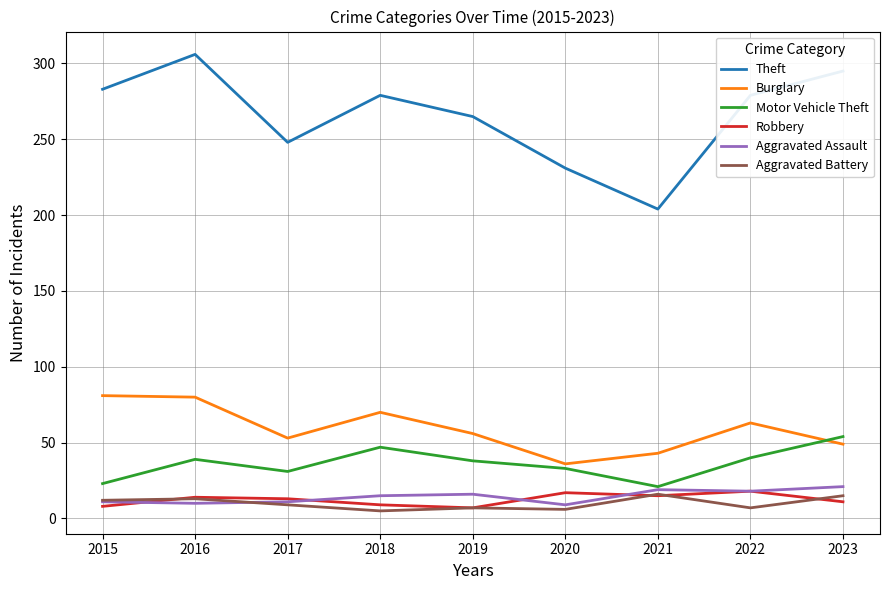

Which series changed the most between 2015 and 2020?

Theft